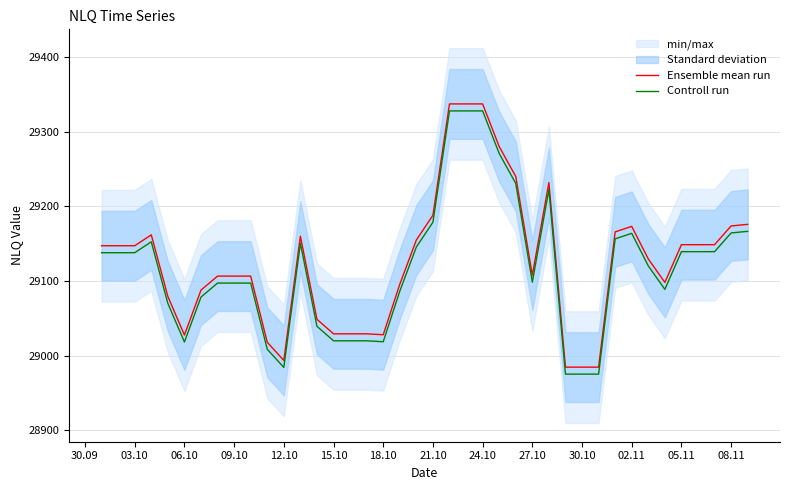

Reading left to right, extract all data points from this chart.

Ensemble mean run: 29147.2	29147.2	29147.2	29161.7	29079.3	29027.5	29087.7	29106.5	29106.5	29106.5	29017.8	28993.5	29159.9	29048.6	29029.1	29029.1	29029.1	29027.9	29095.6	29154.8	29188.0	29337.1	29337.1	29337.1	29280.1	29240.0	29107.7	29231.7	28984.5	28984.5	28984.5	29165.7	29173.1	29129.4	29098.0	29148.5	29148.5	29148.5	29173.6	29175.8
Controll run: 29137.8	29137.8	29137.8	29152.4	29069.9	29018.2	29078.4	29097.1	29097.1	29097.1	29008.5	28984.2	29150.5	29039.2	29019.8	29019.8	29019.8	29018.6	29086.3	29145.5	29178.6	29327.8	29327.8	29327.8	29270.7	29230.6	29098.4	29222.4	28975.2	28975.2	28975.2	29156.4	29163.7	29120.1	29088.7	29139.2	29139.2	29139.2	29164.3	29166.4